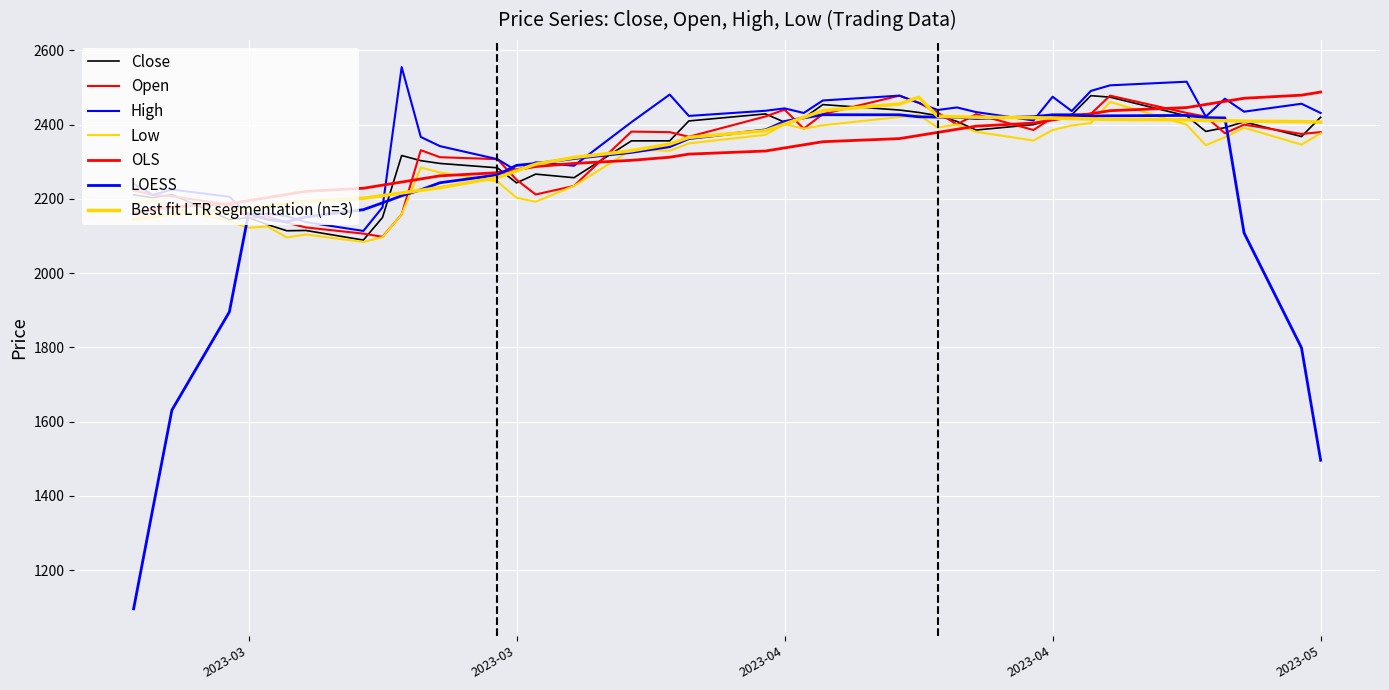

Count the number of data series in this chart.

7